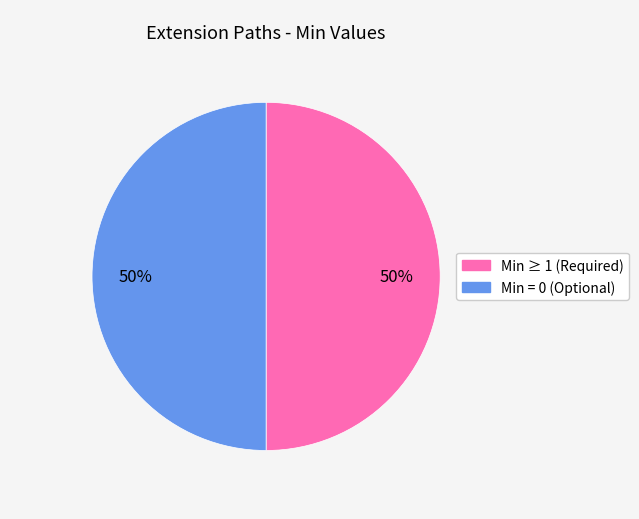

Count the number of slices in the pie.

2